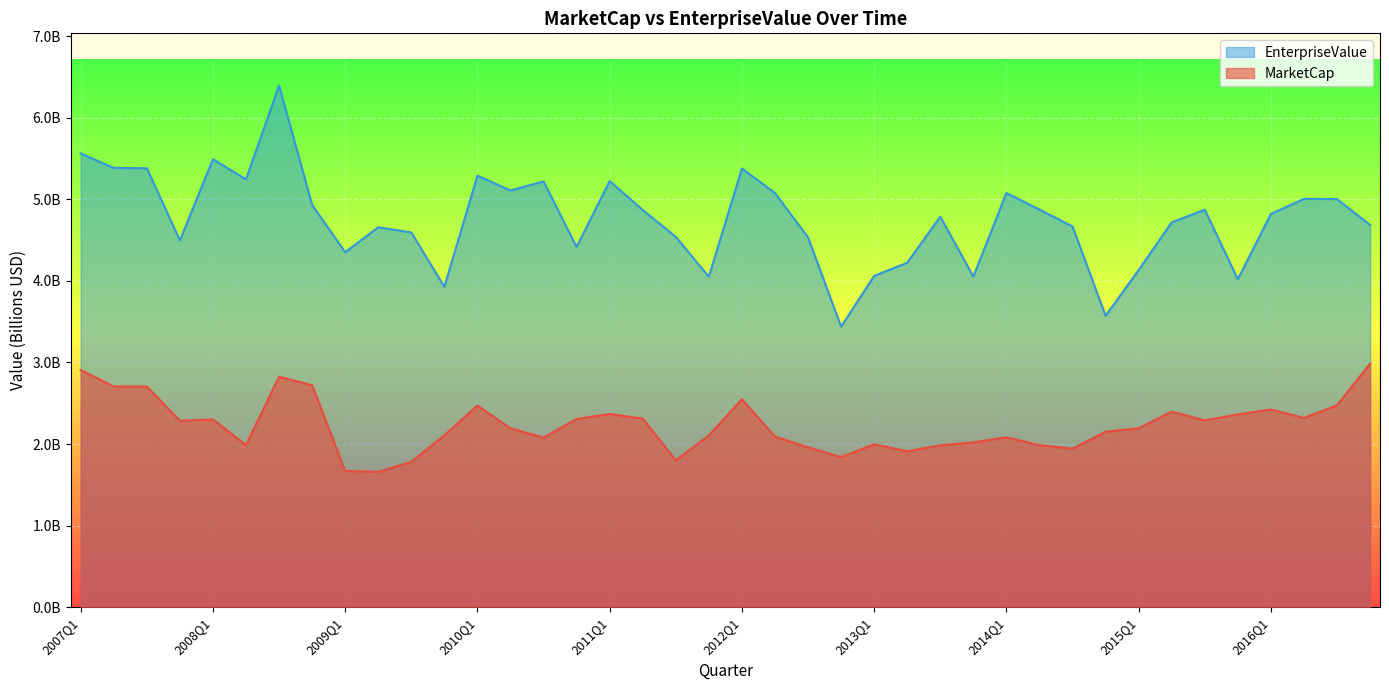

The MarketCap series shows 1.9 at 2013Q2. True or false?

True